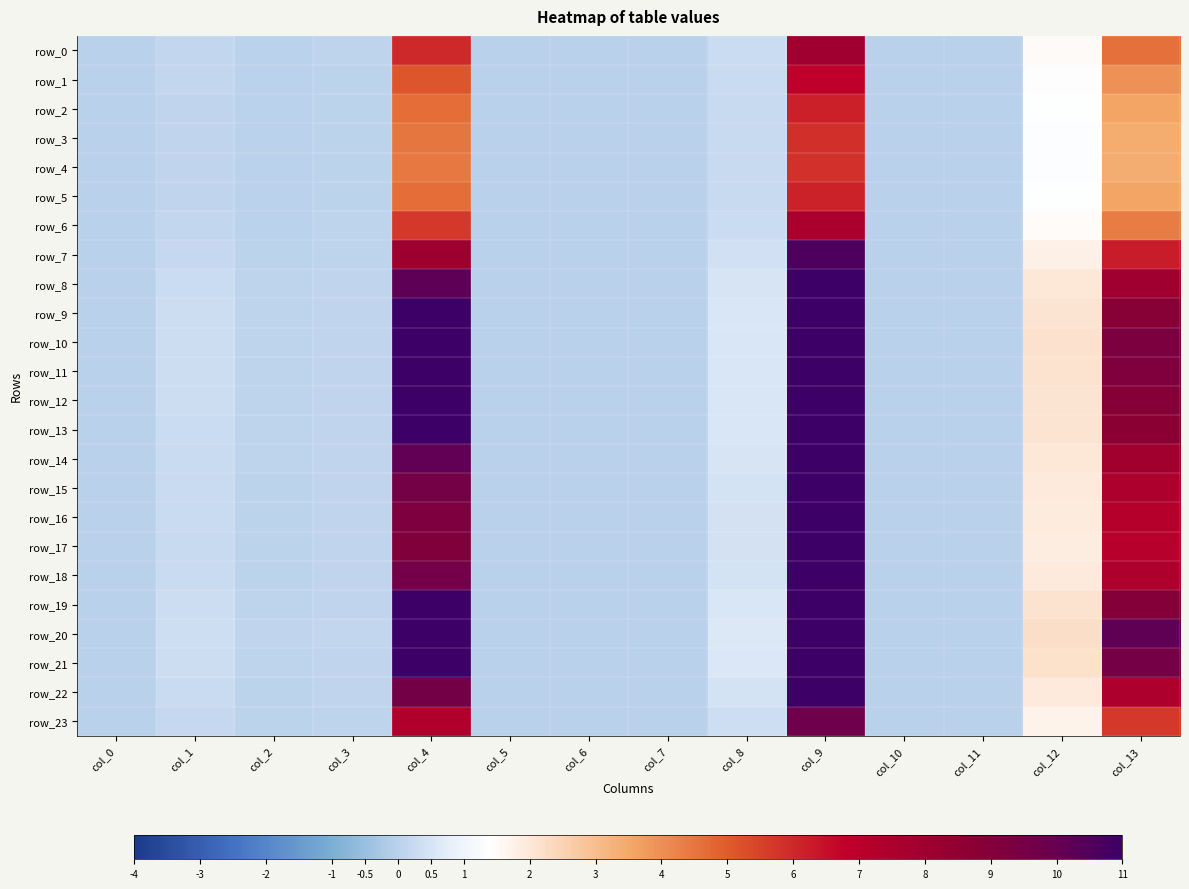

Is it true that row_23 equals 5.7 at col_13?

True